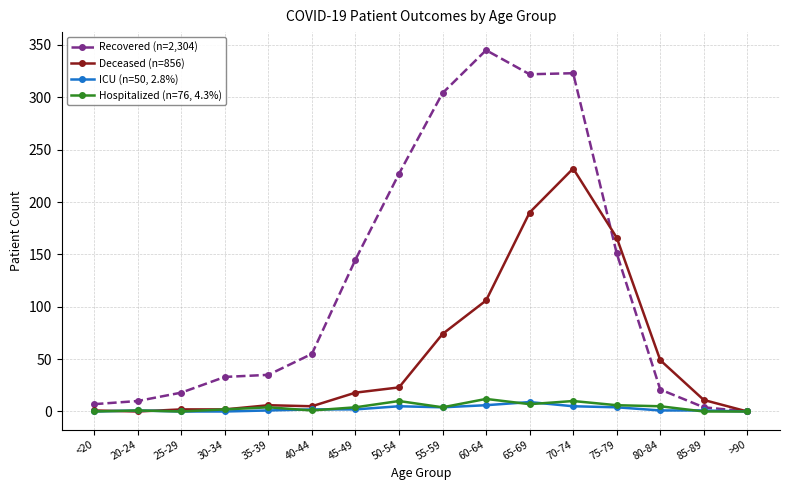

Which series has the widest spread of values?

Recovered (n=2,304)